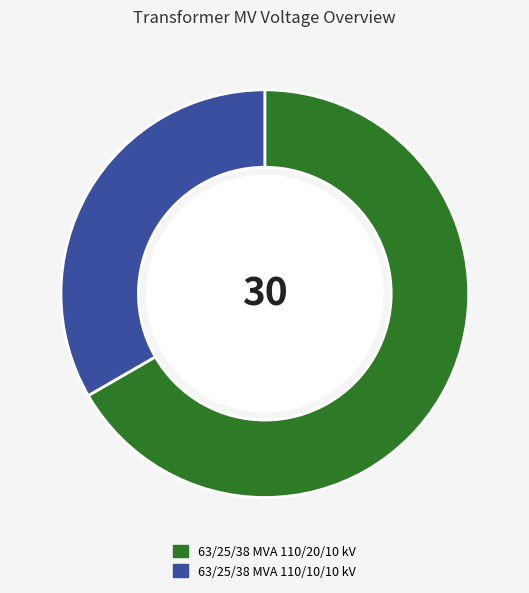

Is it true that 63/25/38 MVA 110/10/10 kV is 41% of the pie?

False